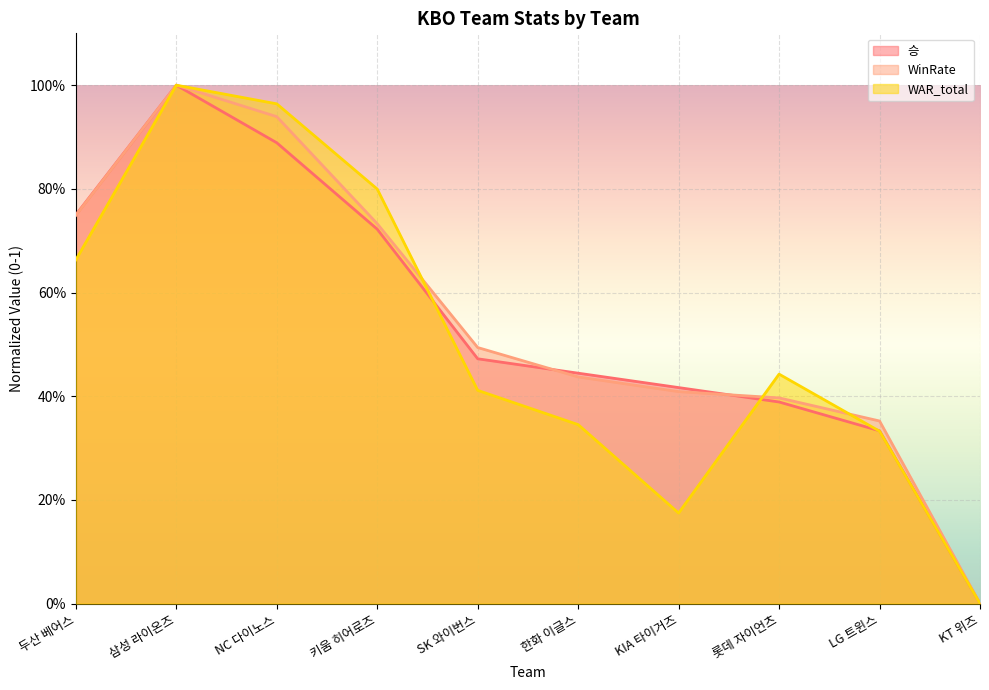

Where is WAR_total nearest to the value 0?

KT 위즈